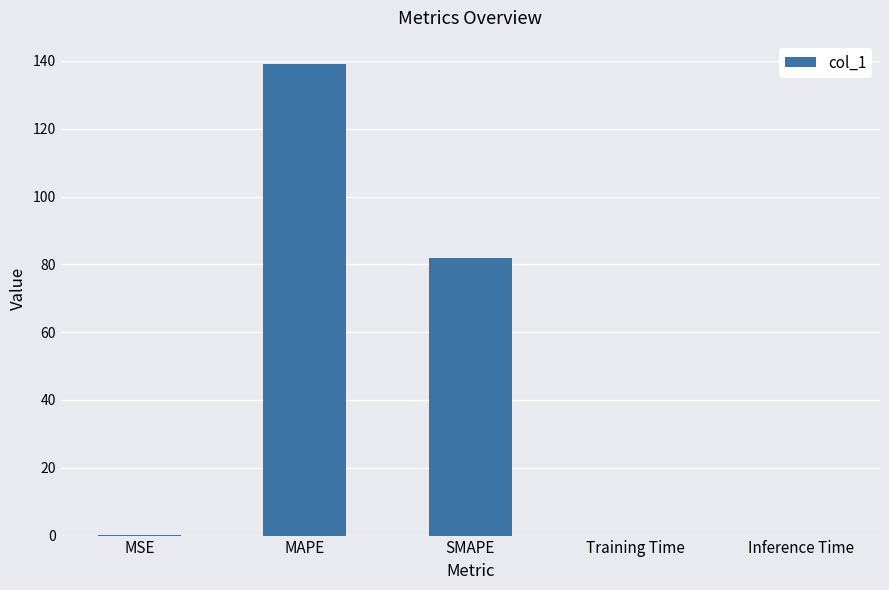

True or false: the data shows 0.0 at Training Time.

True